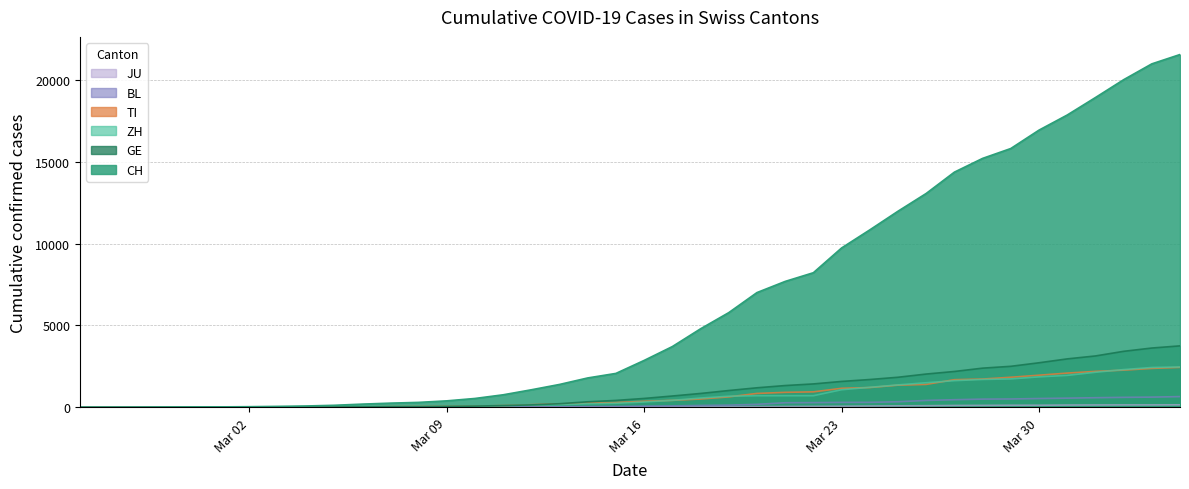

What is the maximum value for CH?

21535